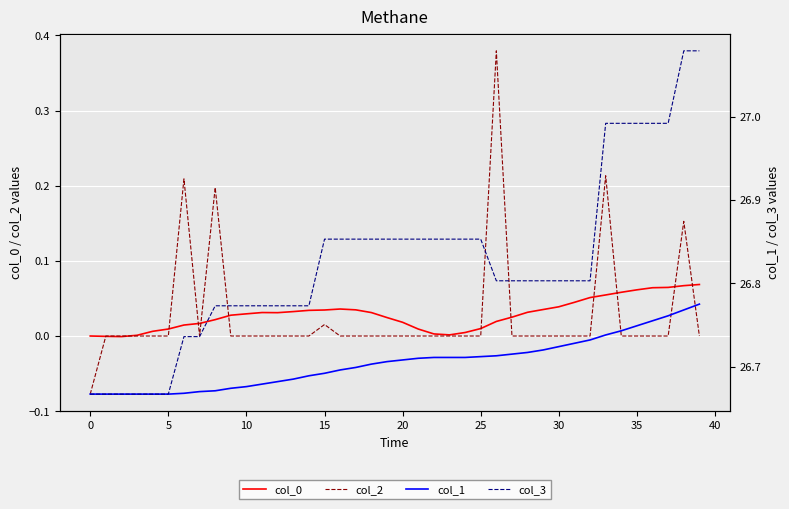

Reading left to right, list all the values displayed in this chart.

col_0: 0.0	-0.0	-0.0	0.0	0.0	0.0	0.0	0.0	0.0	0.0	0.0	0.0	0.0	0.0	0.0	0.0	0.0	0.0	0.0	0.0	0.0	0.0	0.0	0.0	0.0	0.0	0.0	0.0	0.0	0.0	0.0	0.0	0.1	0.1	0.1	0.1	0.1	0.1	0.1	0.1
col_2: -0.1	0.0	0.0	0.0	0.0	0.0	0.2	0.0	0.2	0.0	0.0	0.0	0.0	0.0	0.0	0.0	0.0	0.0	0.0	0.0	0.0	0.0	0.0	0.0	0.0	0.0	0.4	0.0	0.0	0.0	0.0	0.0	0.0	0.2	0.0	0.0	0.0	0.0	0.2	0.0
col_1: 26.7	26.7	26.7	26.7	26.7	26.7	26.7	26.7	26.7	26.7	26.7	26.7	26.7	26.7	26.7	26.7	26.7	26.7	26.7	26.7	26.7	26.7	26.7	26.7	26.7	26.7	26.7	26.7	26.7	26.7	26.7	26.7	26.7	26.7	26.7	26.7	26.8	26.8	26.8	26.8
col_3: 26.7	26.7	26.7	26.7	26.7	26.7	26.7	26.7	26.8	26.8	26.8	26.8	26.8	26.8	26.8	26.9	26.9	26.9	26.9	26.9	26.9	26.9	26.9	26.9	26.9	26.9	26.8	26.8	26.8	26.8	26.8	26.8	26.8	27.0	27.0	27.0	27.0	27.0	27.1	27.1